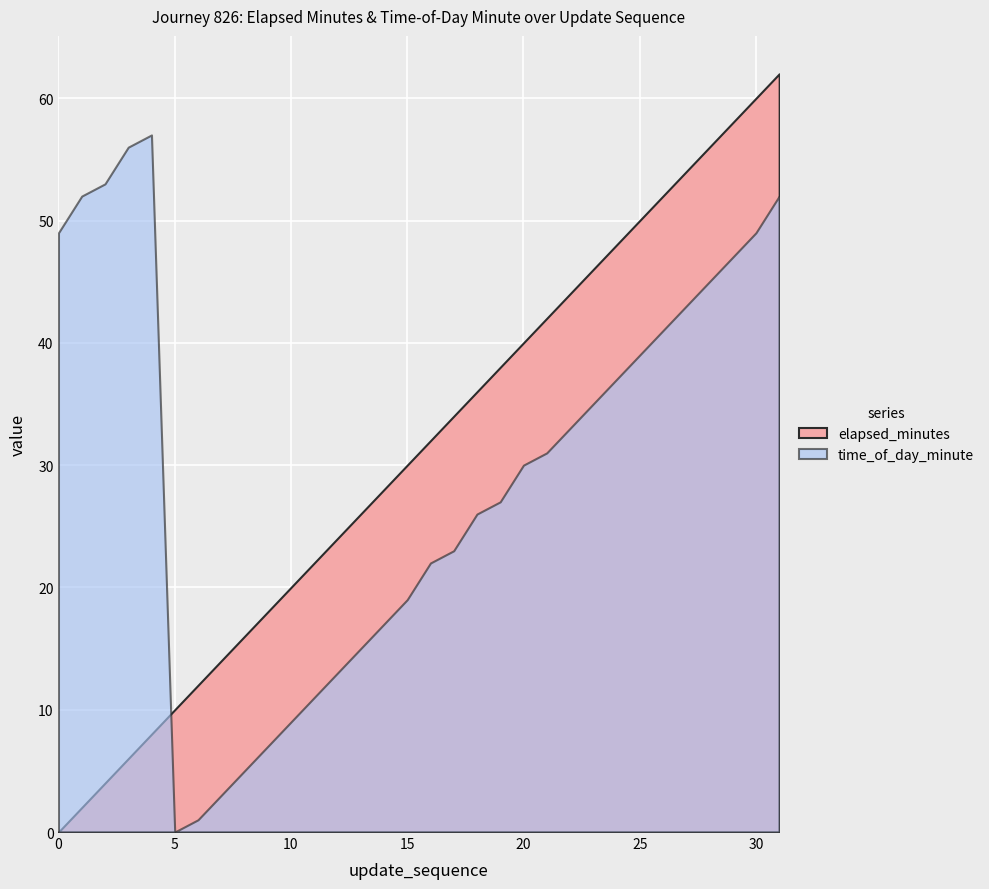

What are all the series names shown in the legend?

elapsed_minutes, time_of_day_minute